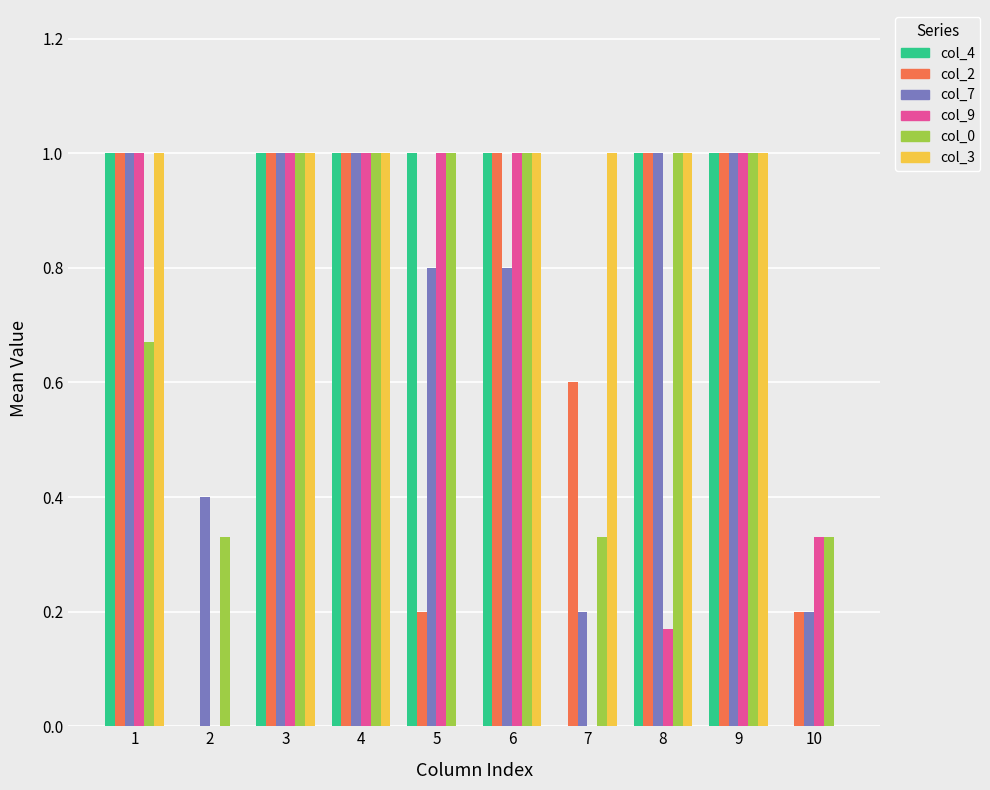

What is the maximum value shown in the chart?

1.0